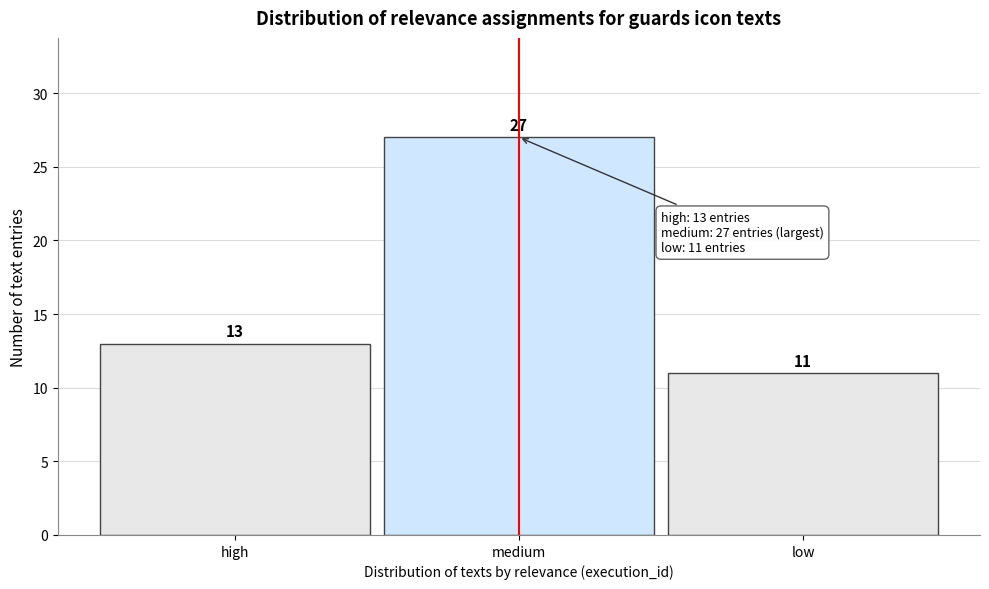

Reading right to left, list all the values displayed in this chart.

low=11	medium=27	high=13